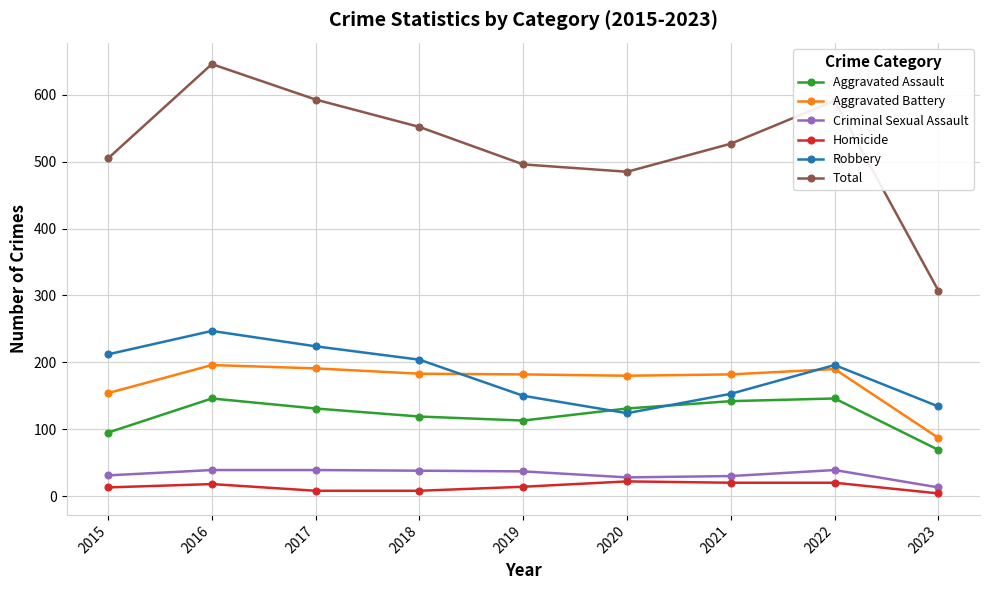

Which series changed the most between 2015 and 2022?

Total